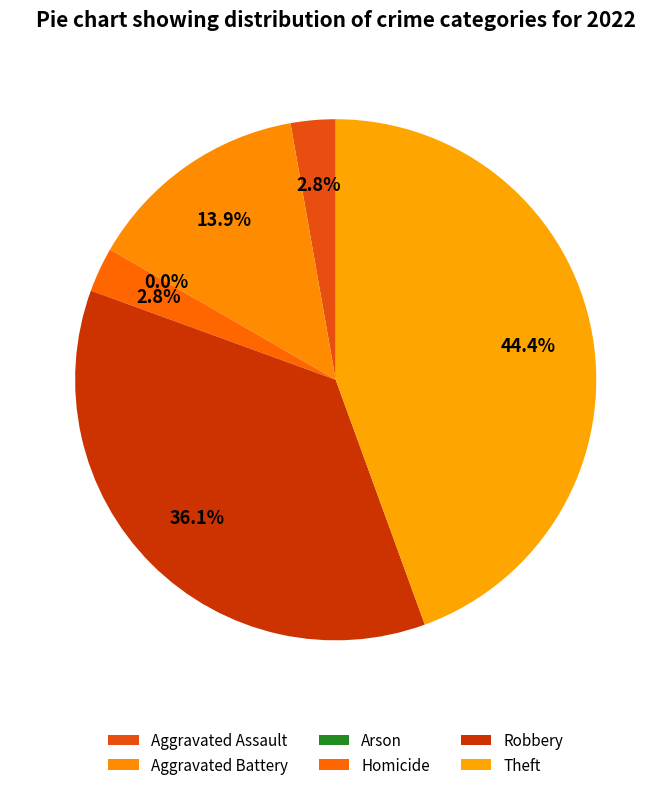

To the nearest percent, what is the difference between the largest and smallest slice percentages?

44%